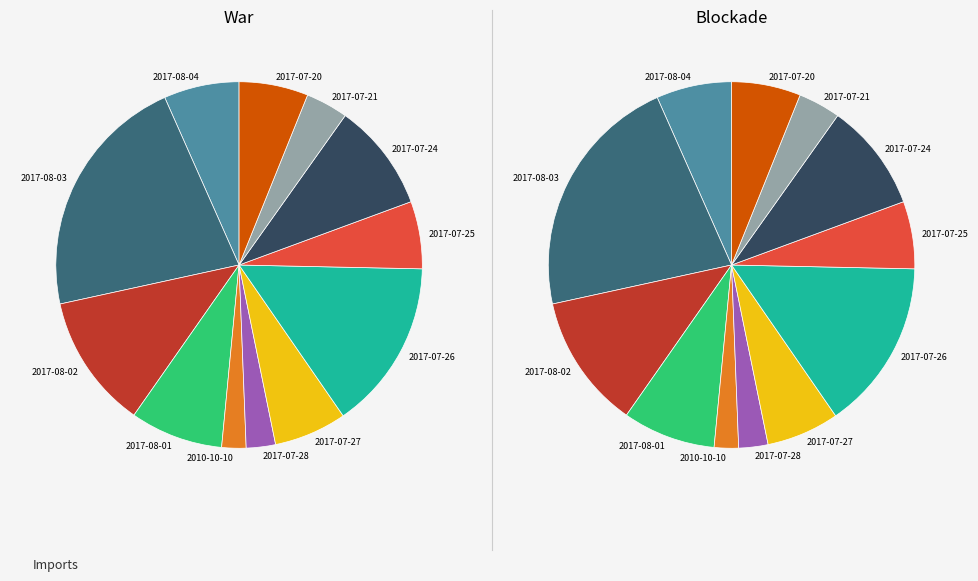

To the nearest percent, what is the difference between the 2017-08-02 and 2017-07-25 slice percentages?

6%